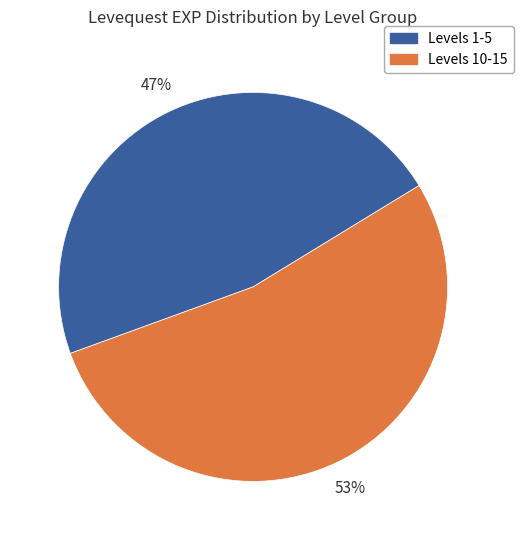

How many segments does this pie chart have?

2